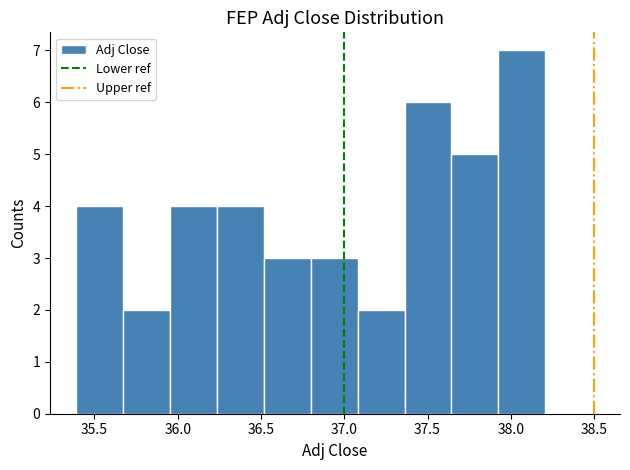

Reading left to right, transcribe this chart: for each bar, give the range it covers on the x-axis and its height. Neither the bar edges nor the heights are printed on the chart, so give them approximately, as read against the axes.

35.40 to 35.65: 4
35.65 to 35.95: 2
35.95 to 36.25: 4
36.25 to 36.50: 4
36.50 to 36.80: 3
36.80 to 37.10: 3
37.10 to 37.35: 2
37.35 to 37.65: 6
37.65 to 37.95: 5
37.95 to 38.20: 7